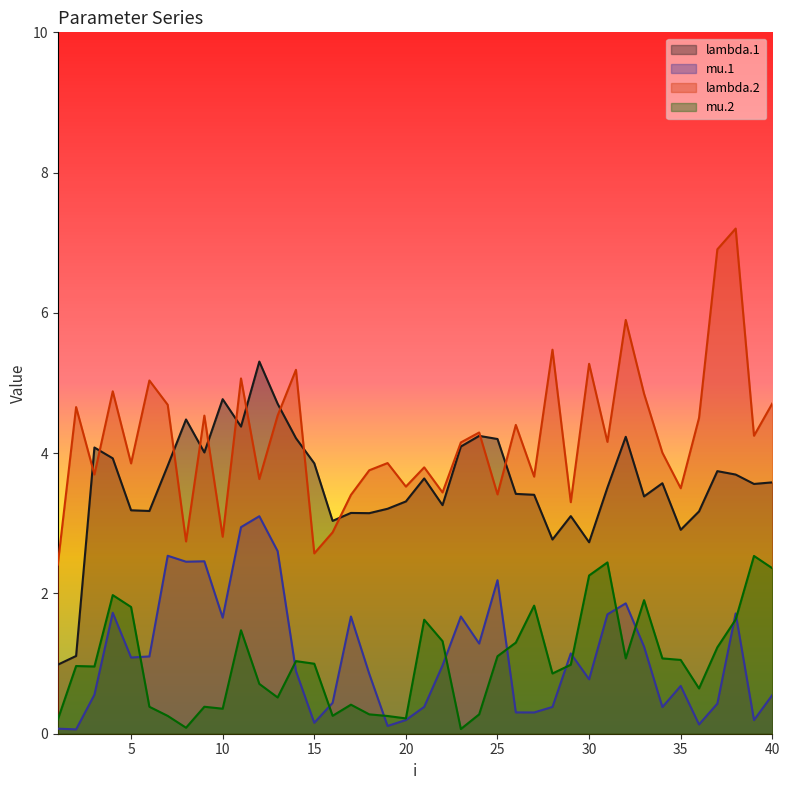

How many lines are shown in the chart?

4